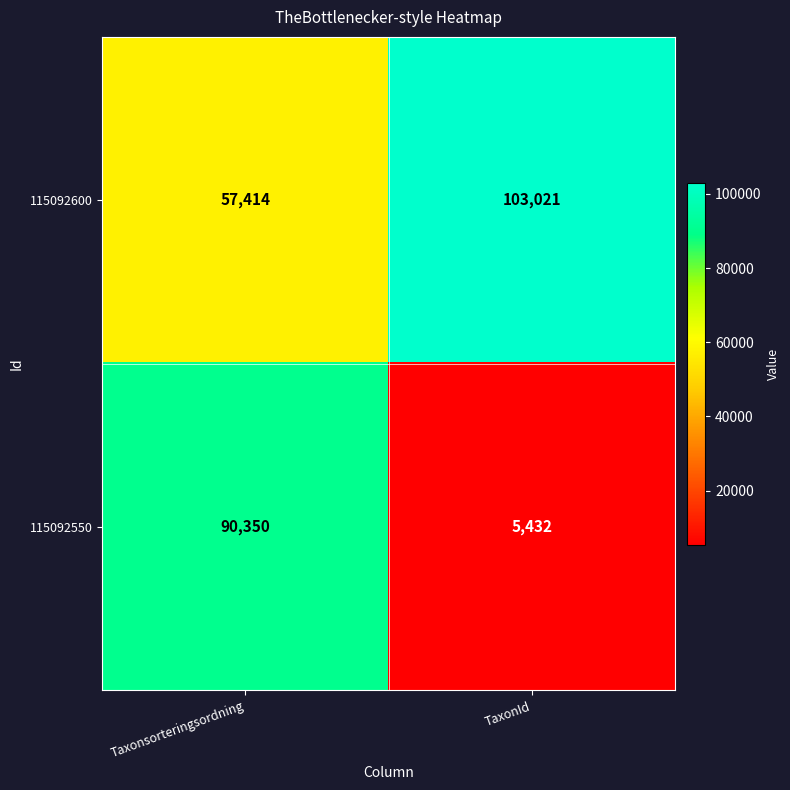

At how many categories does at least one series exceed 76746?

2